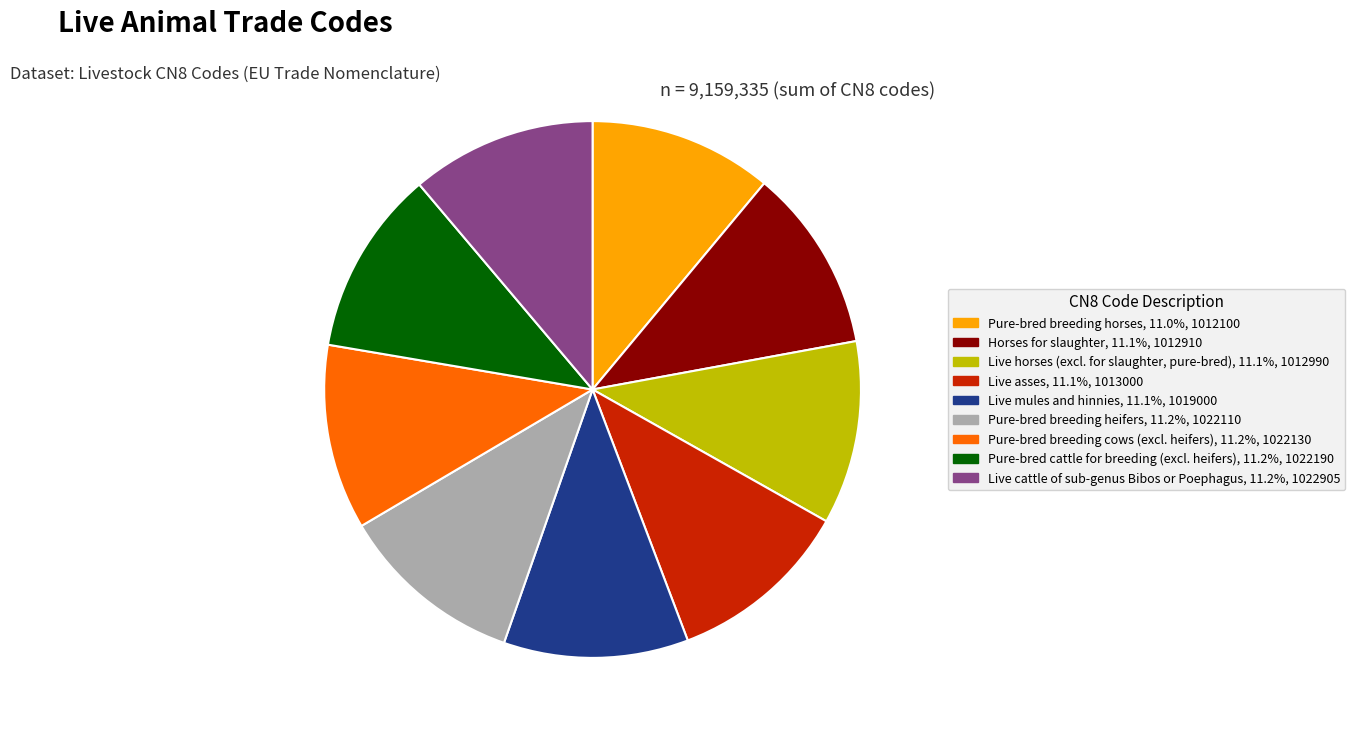

Is Horses for slaughter, 11.1%, 1012910 the majority of the pie?

No